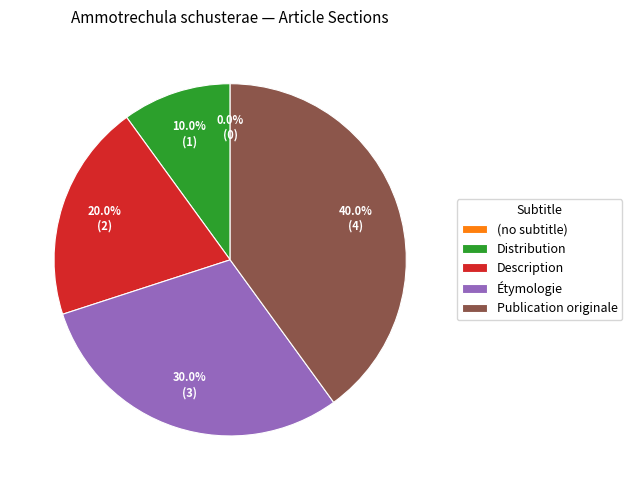

Is it true that Étymologie is 30% of the pie?

True